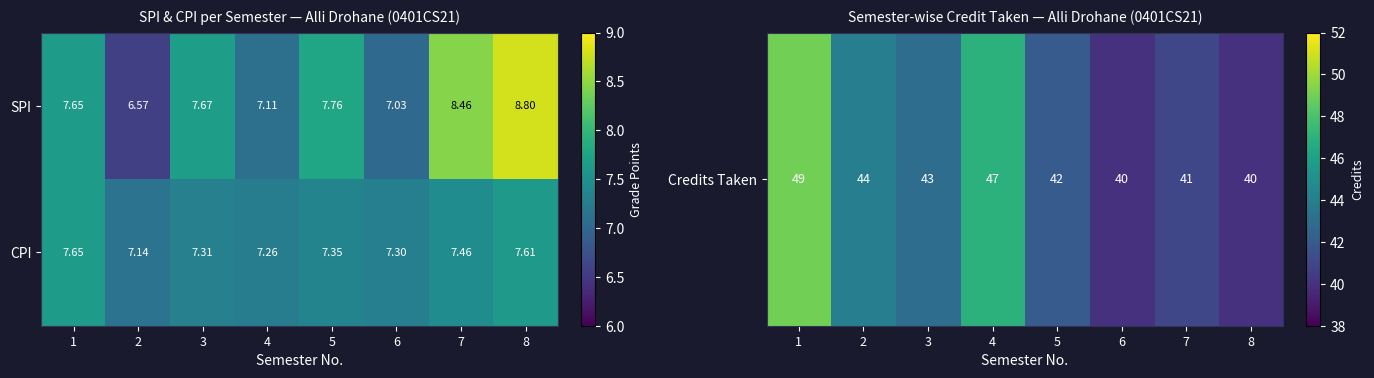

Is the value of CPI at 3 greater than the value of SPI at 3?

No